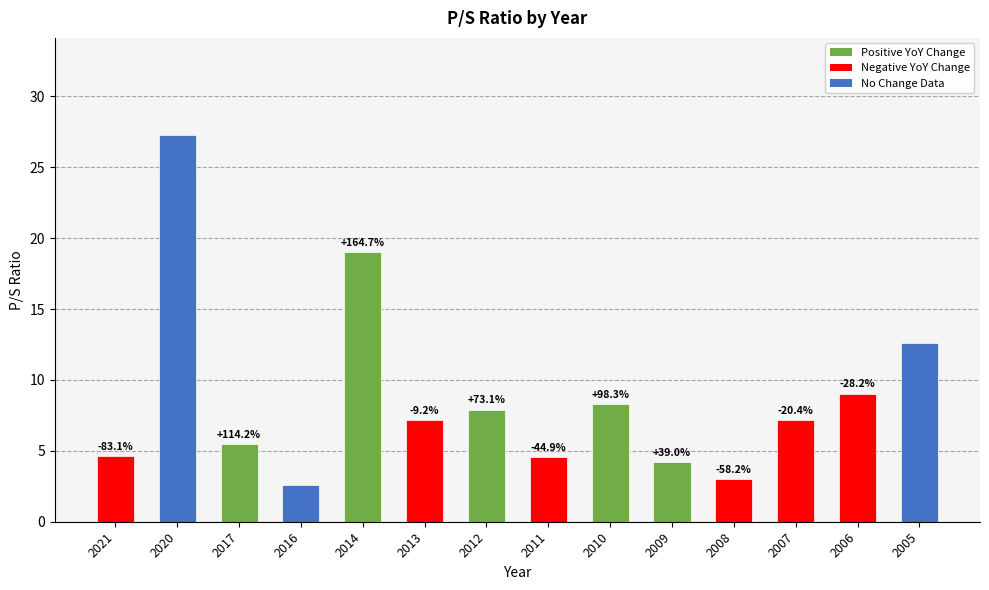

Reading left to right, transcribe all the data shown in this chart.

2021=4.6	2020=27.3	2017=5.5	2016=2.6	2014=19.0	2013=7.2	2012=7.9	2011=4.6	2010=8.3	2009=4.2	2008=3.0	2007=7.2	2006=9.0	2005=12.6